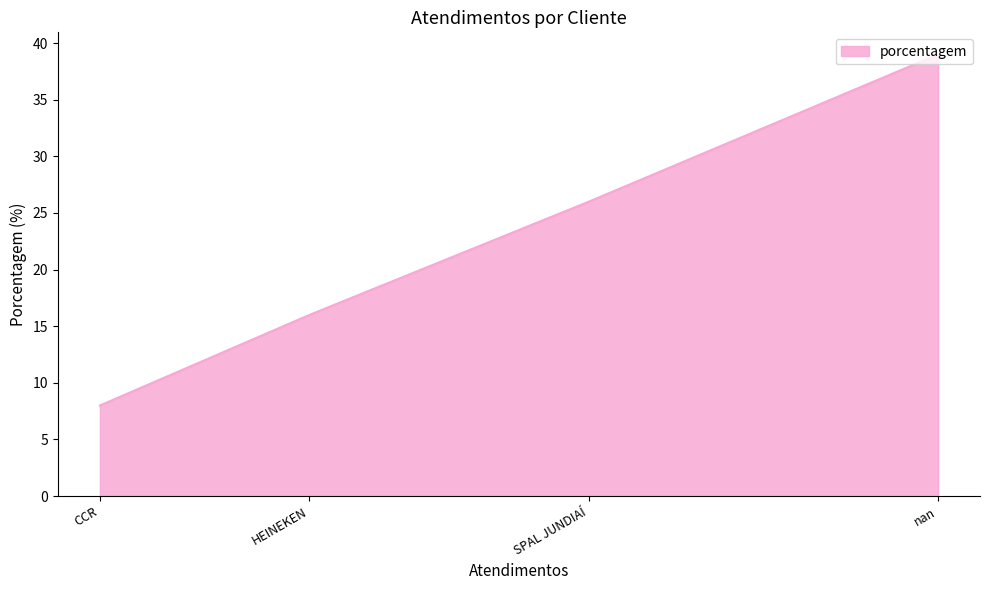

Which category has the lowest value across all series?

CCR